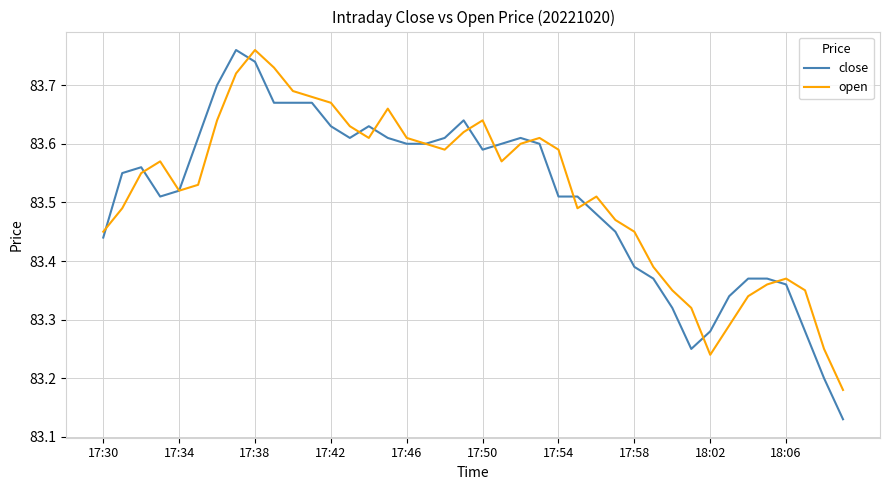

Which series has the widest spread of values?

close